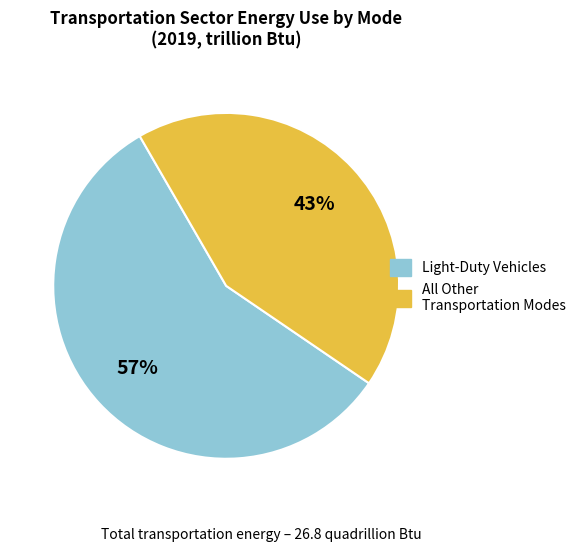

To the nearest percent, what is the difference between the largest and smallest slice percentages?

14%